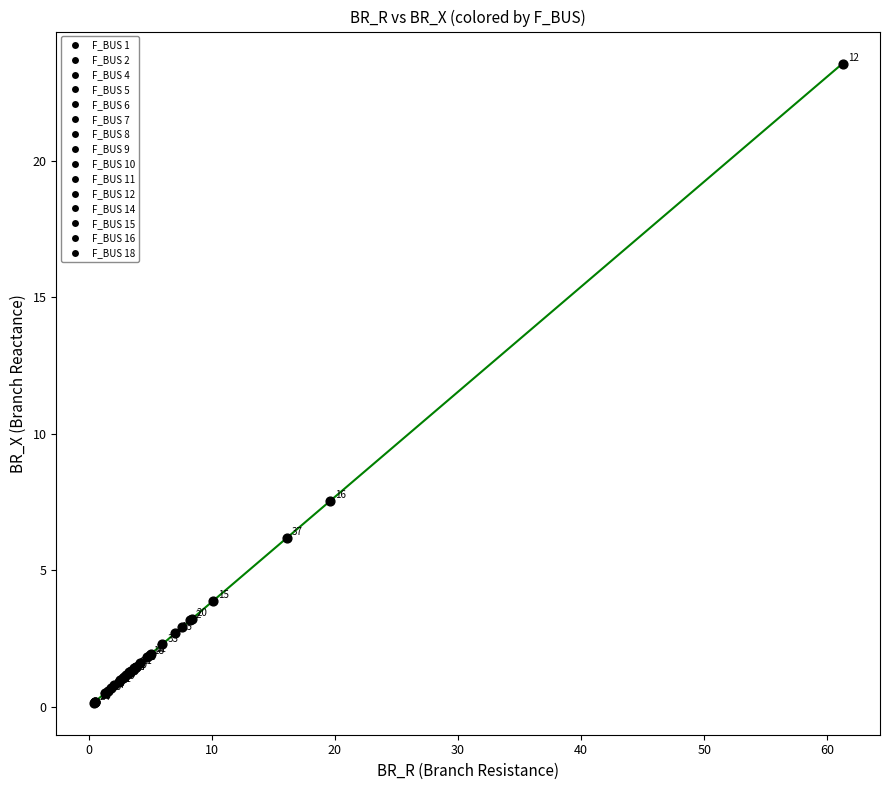

What Y value in the scatter plot is closest to 11?

7.5